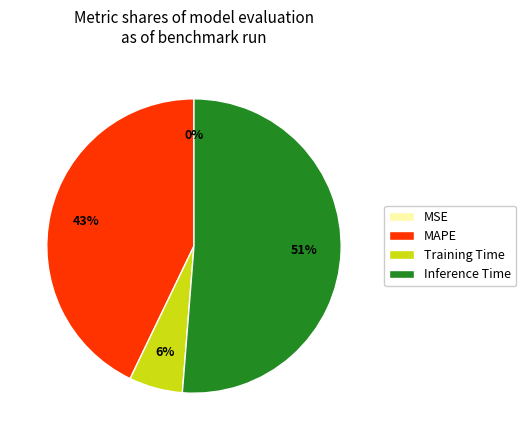

What is the largest slice in the pie chart?

Inference Time